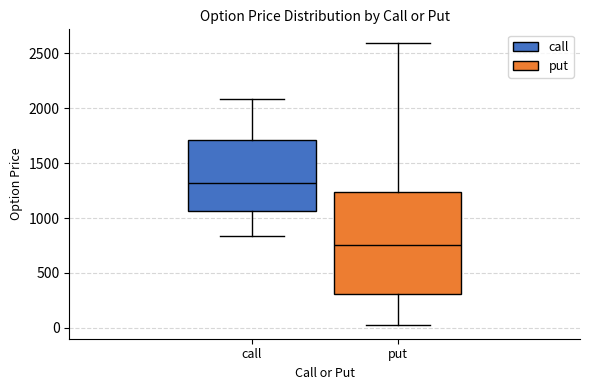

Where does the upper whisker of the box for put end on the y-axis? The values are not printed on the chart, so give them approximately, as read against the axis.

2600